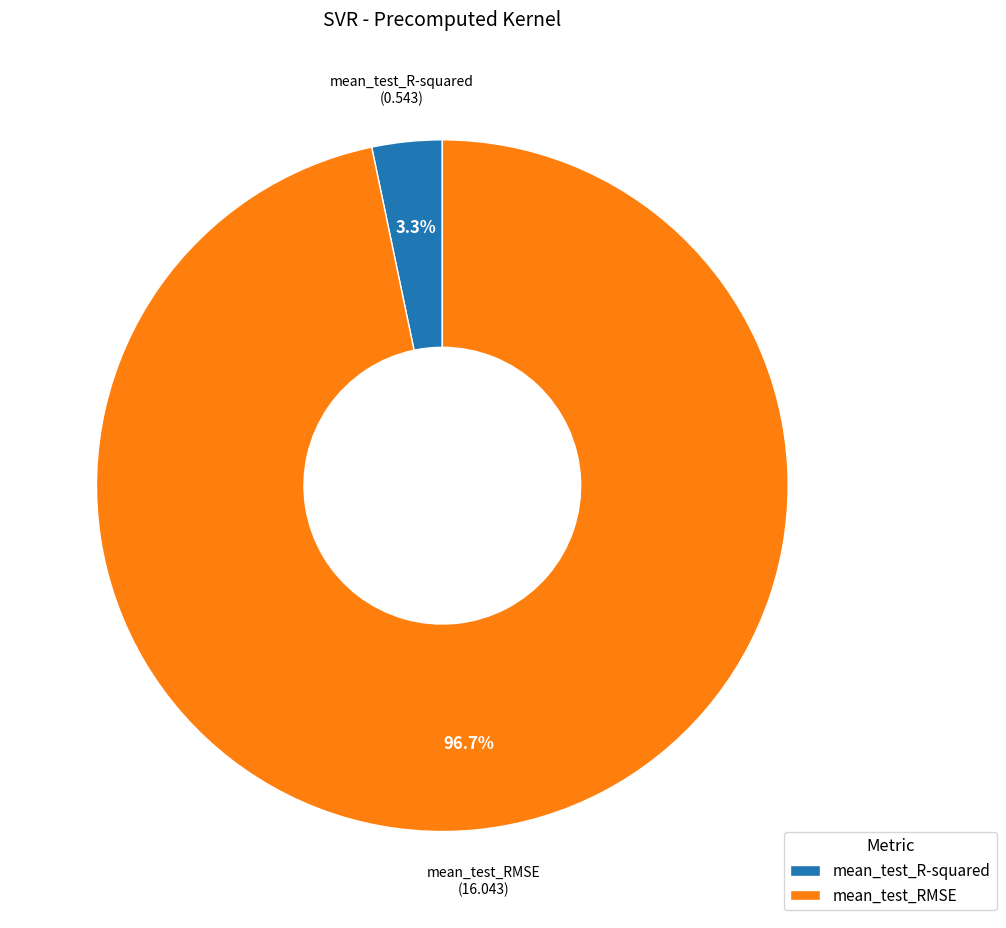

To the nearest percent, what percentage of the pie is mean_test_RMSE?

97%